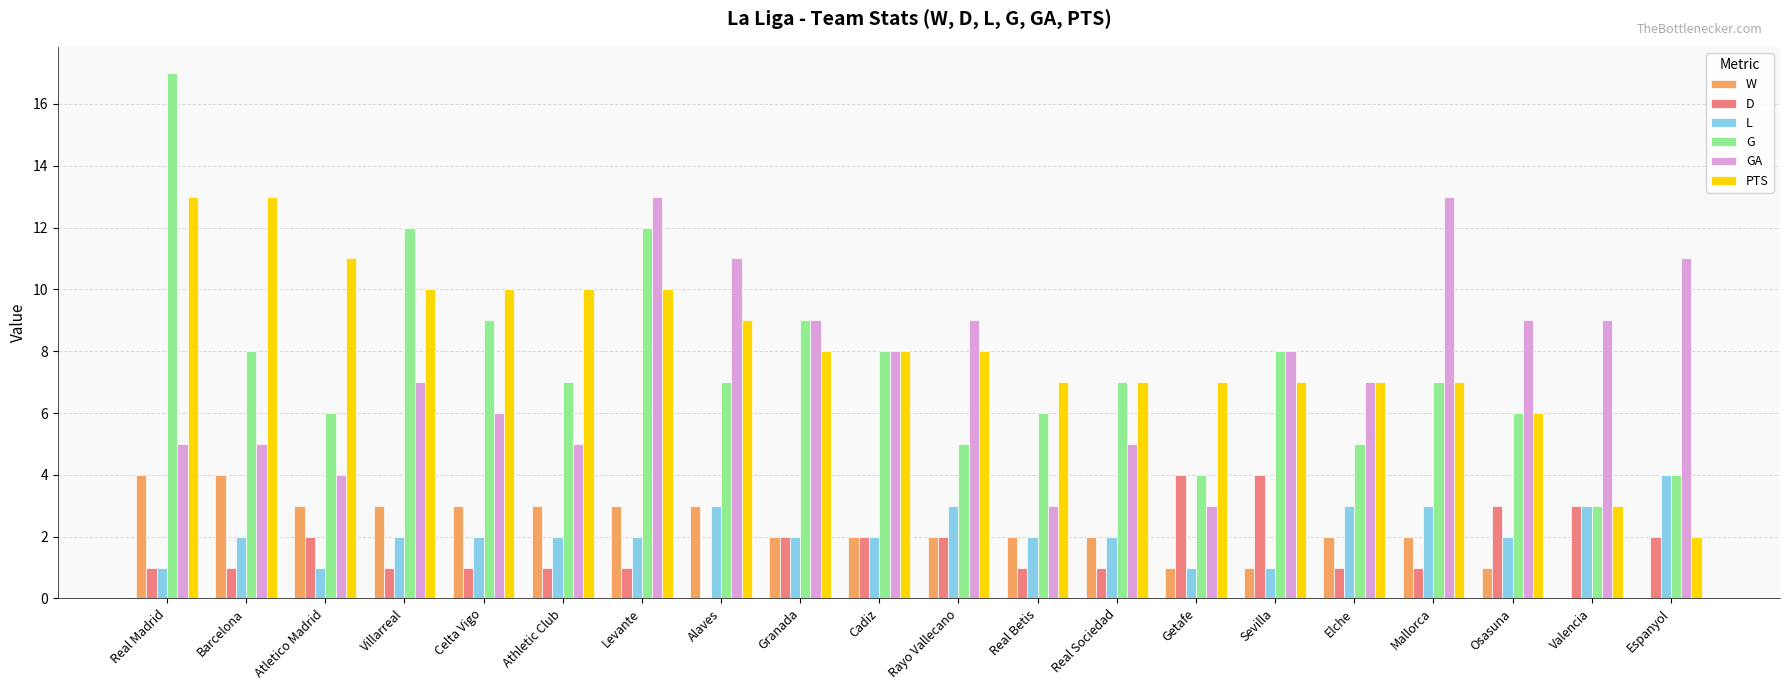

What is the average value of the PTS series?

8